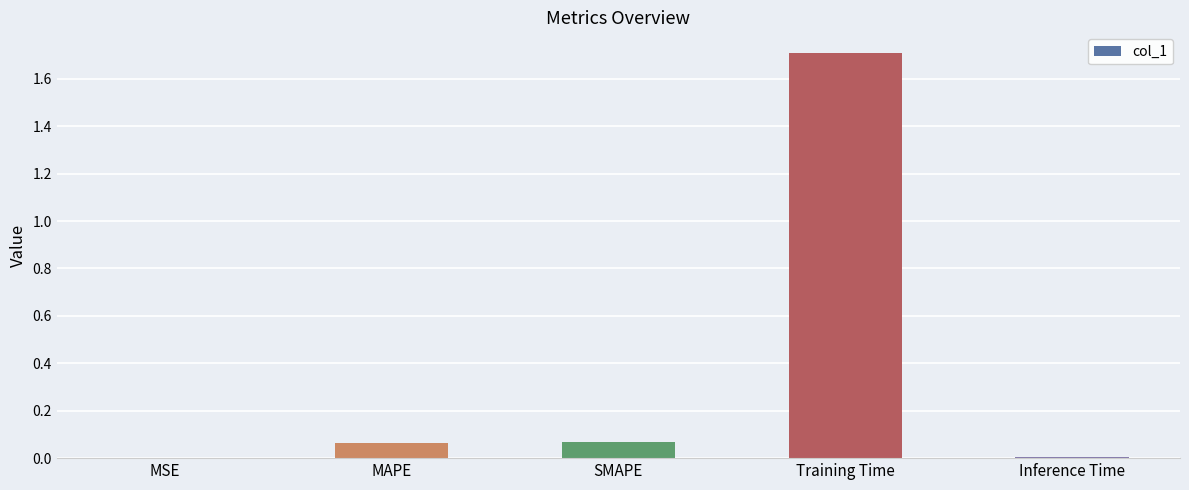

What is the sum of the values at Training Time and MAPE?

1.8